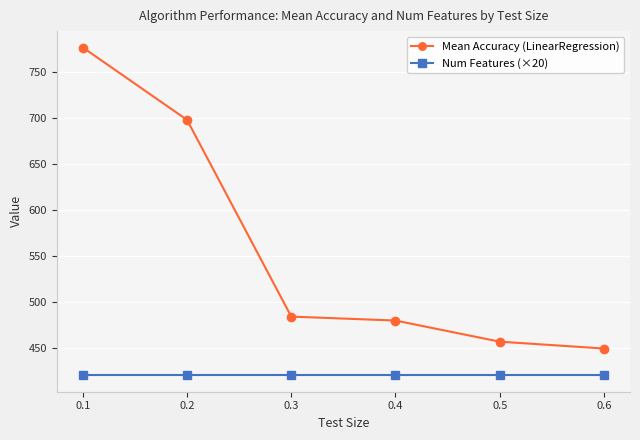

What are all the series names shown in the legend?

Mean Accuracy (LinearRegression), Num Features (×20)